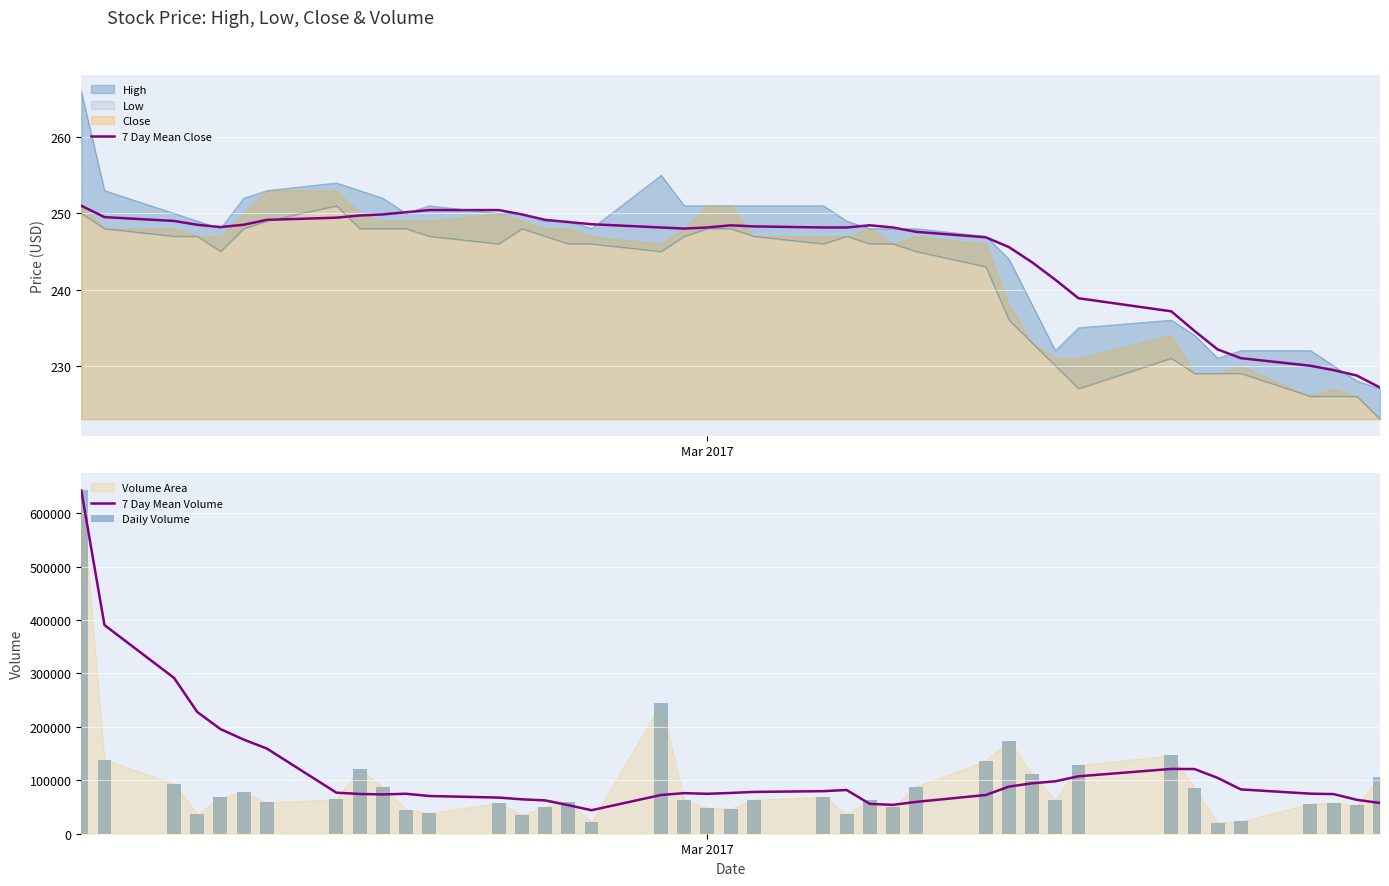

What is the highest value of the 7 Day Mean Close series?

251.0